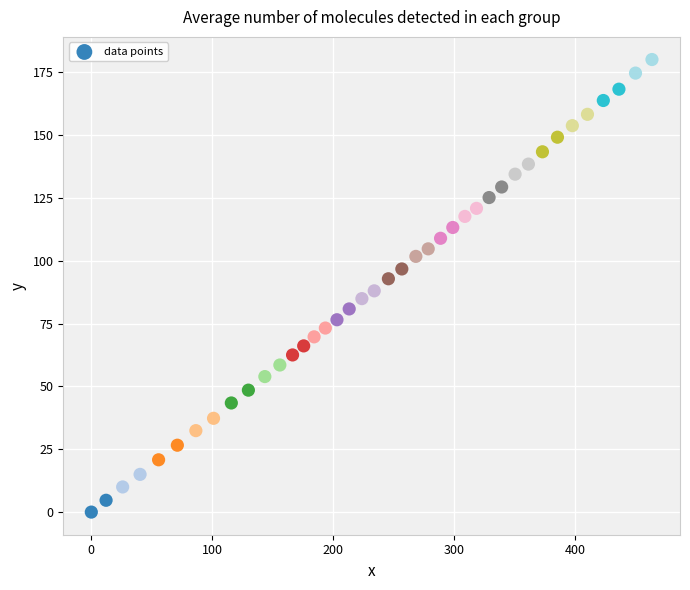

What is the range of Y values (max minus min)?

180.0